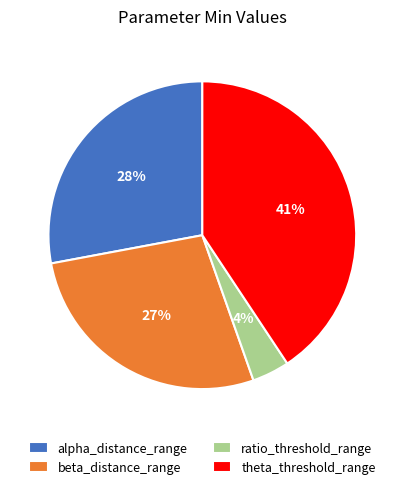

Do beta_distance_range and alpha_distance_range together represent more than half of the pie?

Yes